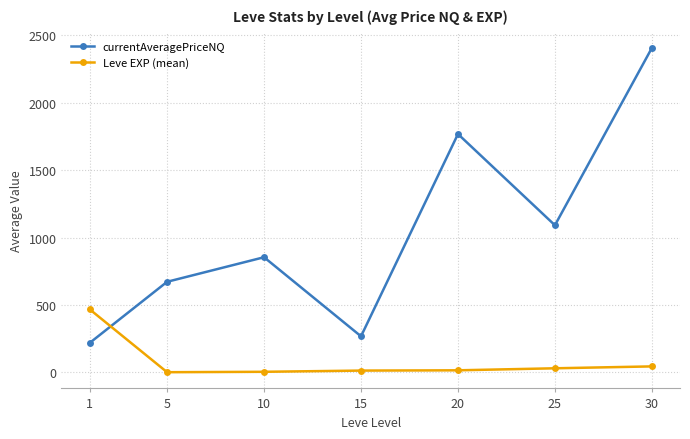

Is it true that currentAveragePriceNQ equals 3386 at 30?

False